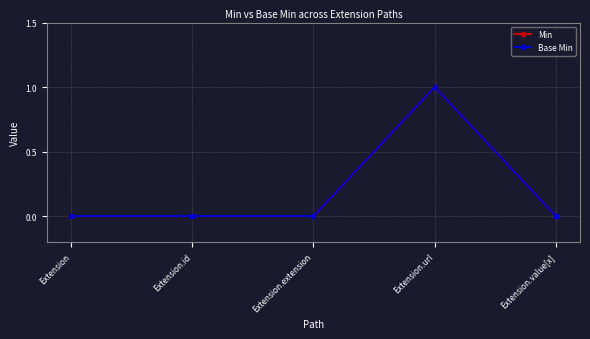

Is this an area chart (filled region under the line)?

No